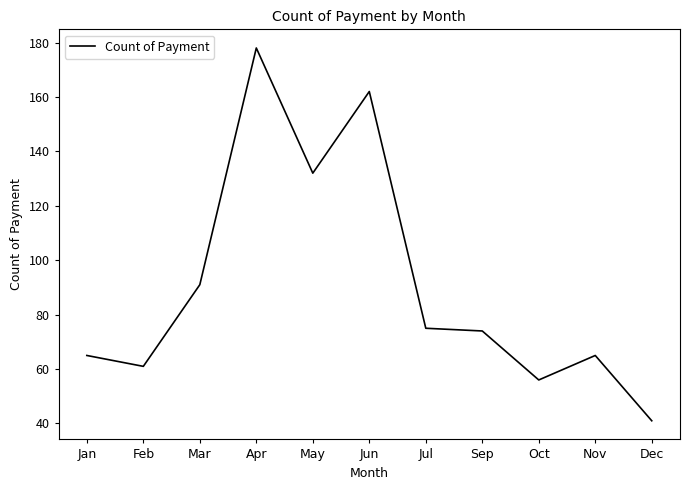

What position from the left is Dec?

11